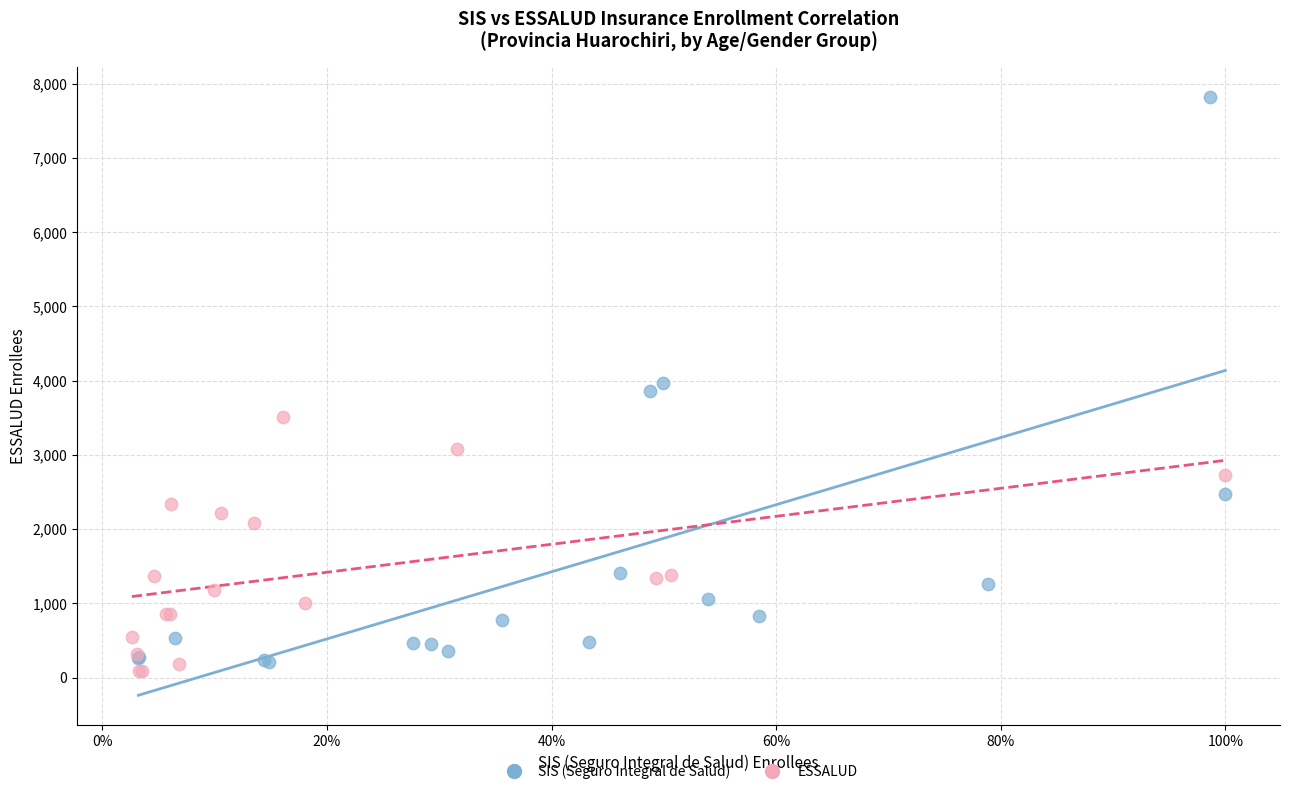

Which series reaches the maximum Y coordinate?

SIS (Seguro Integral de Salud)